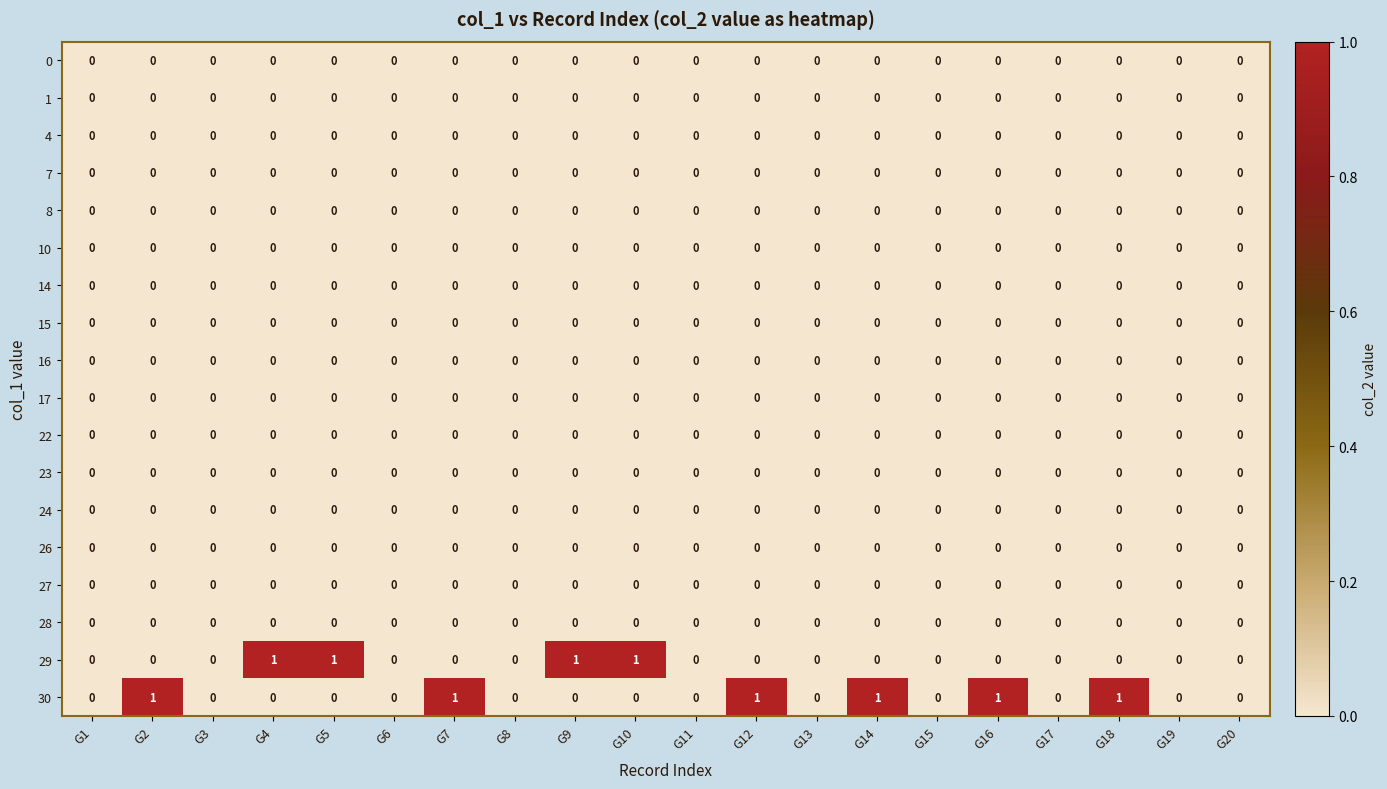

Which series has the largest total across all categories?

30